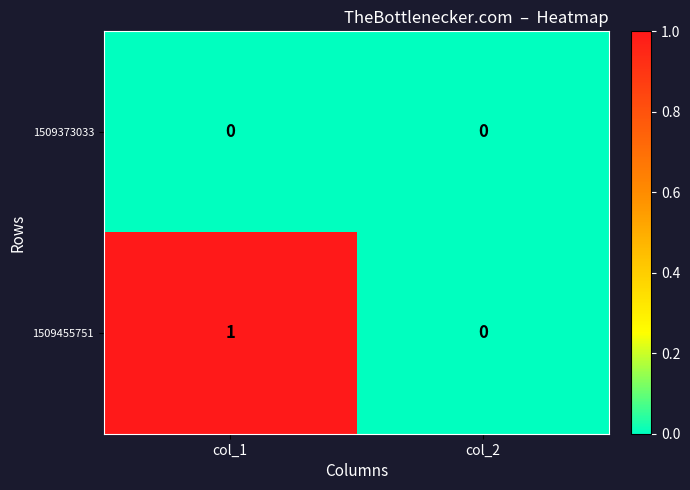

The 1509373033 series shows 0 at col_1. True or false?

True